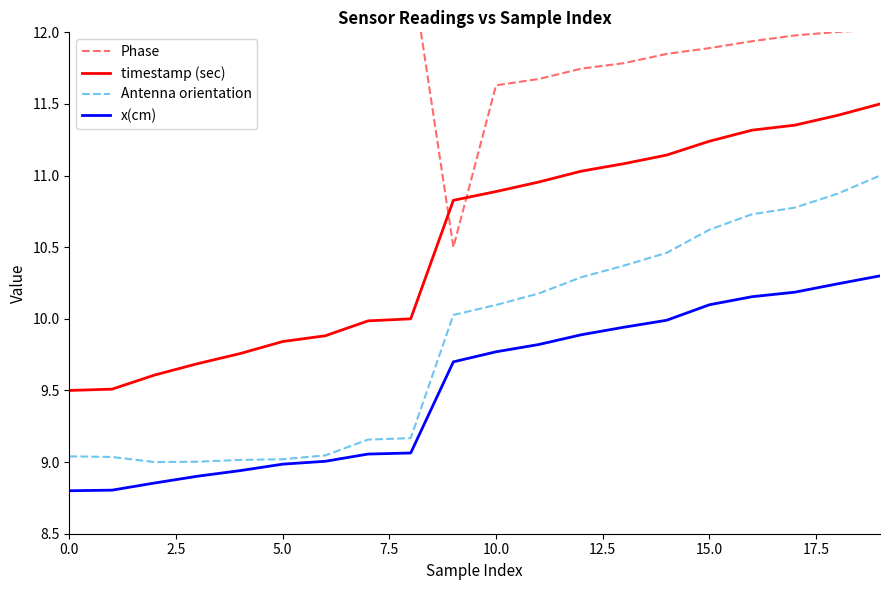

What are all the series names shown in the legend?

Phase, timestamp (sec), Antenna orientation, x(cm)